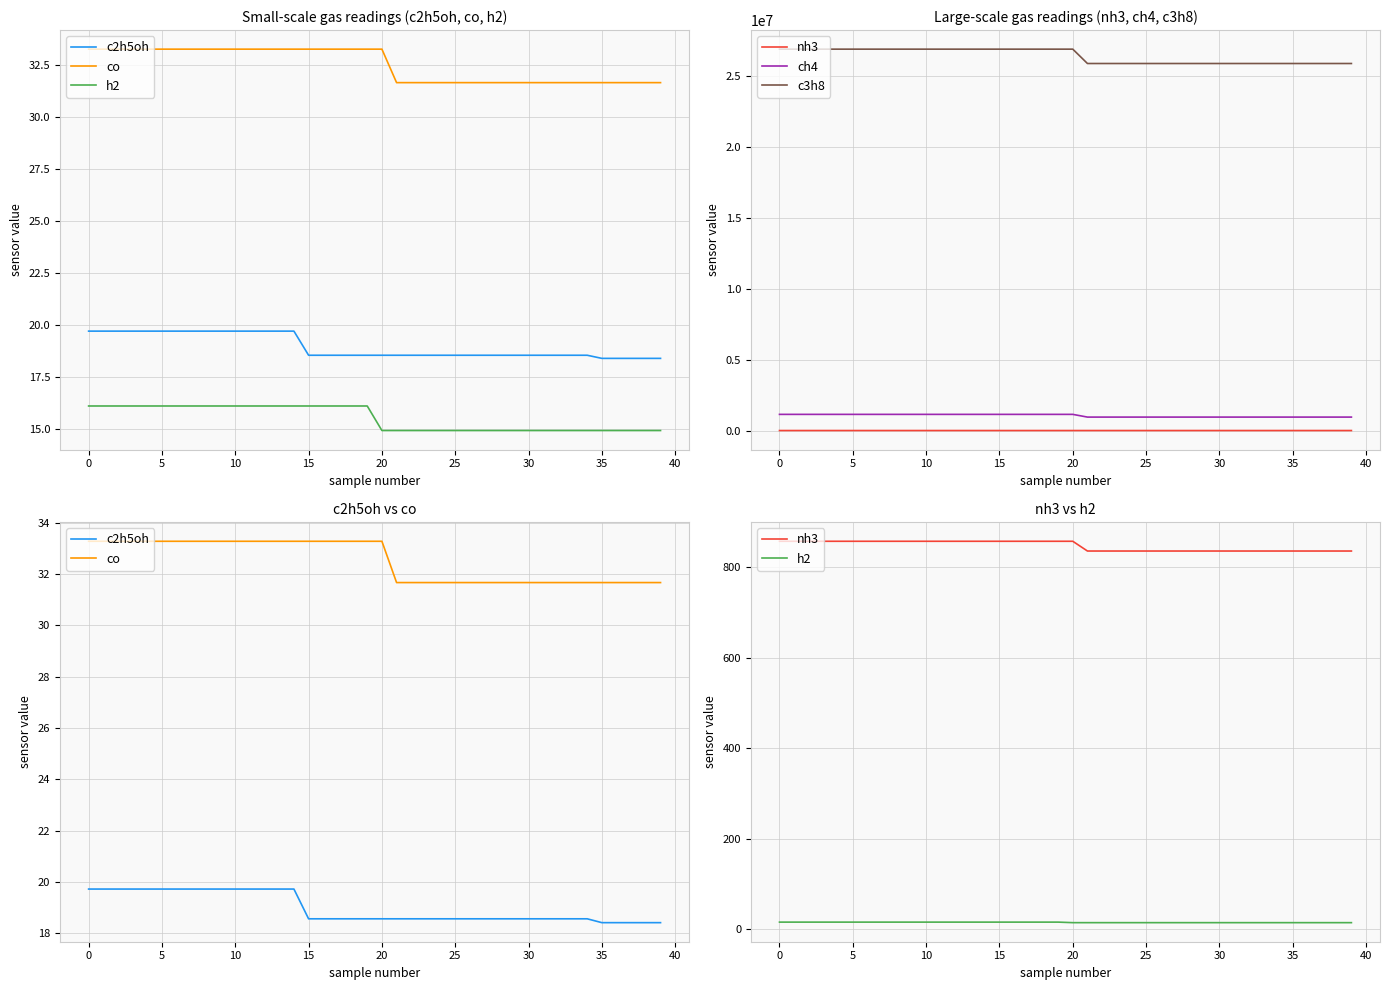

What are all the series names shown in the legend?

c2h5oh, co, h2, nh3, ch4, c3h8